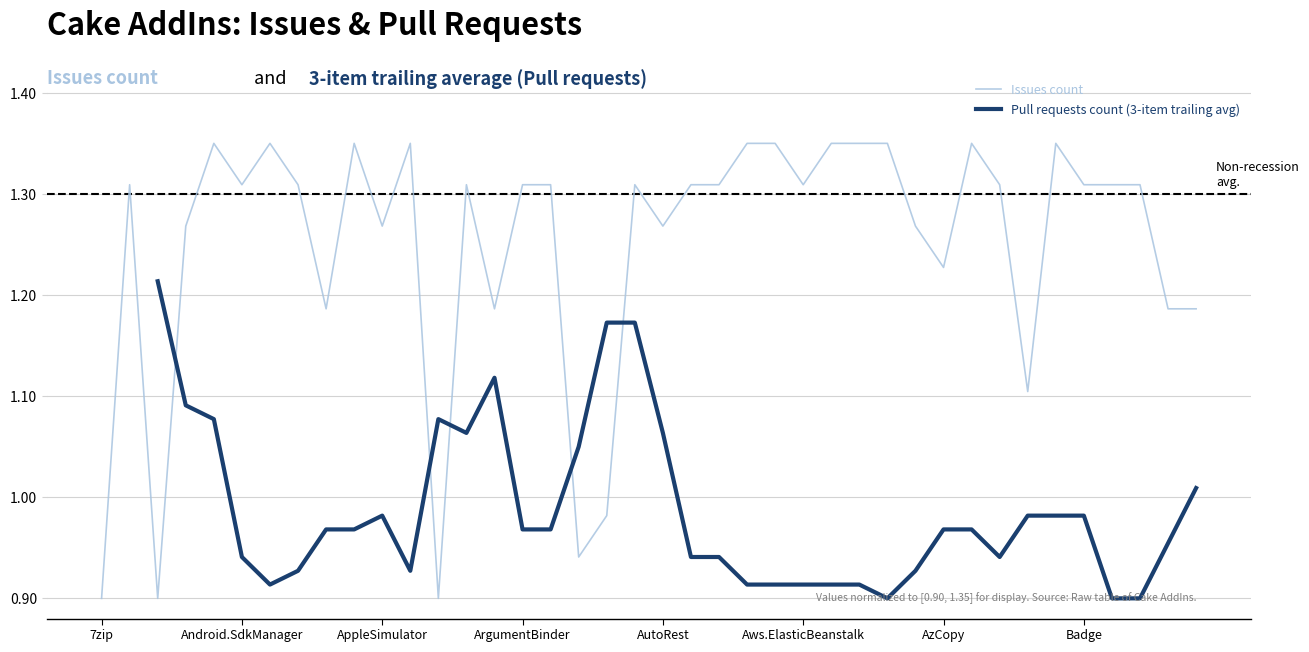

What is the spread (max minus min) of values at 17?

0.1